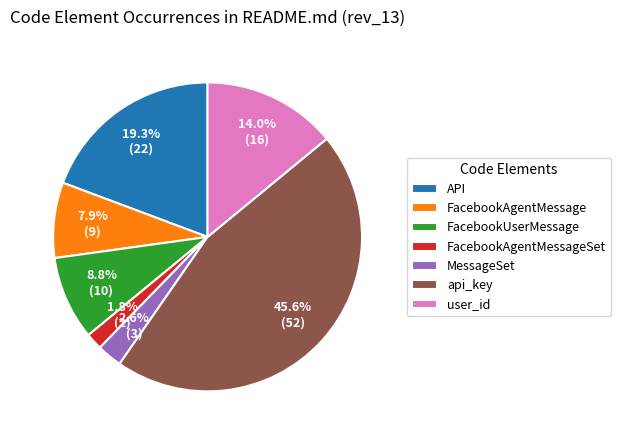

What is the total percentage of FacebookAgentMessageSet and user_id?

15.8%